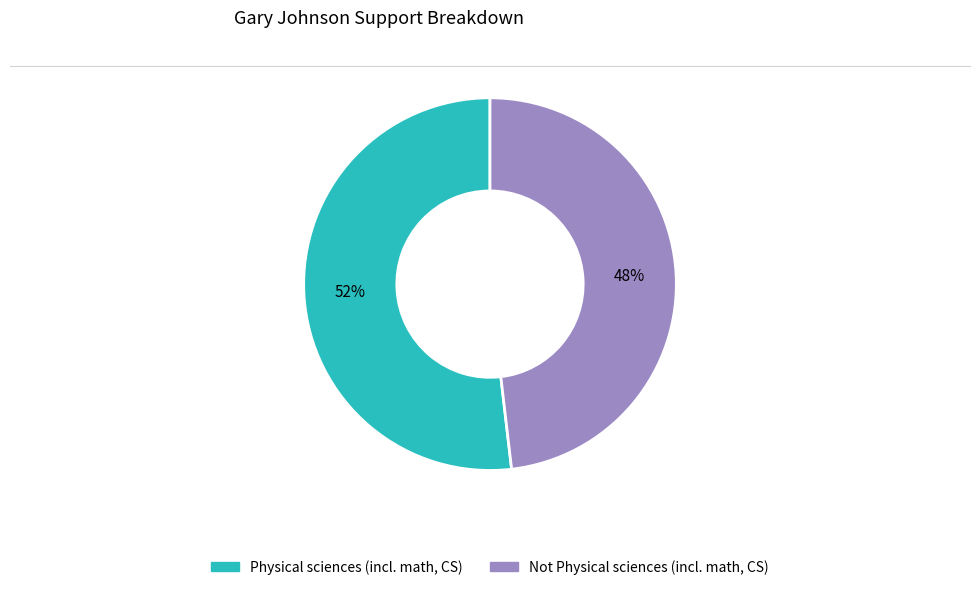

True or false: Physical sciences (incl. math, CS) accounts for 52% of the total.

True